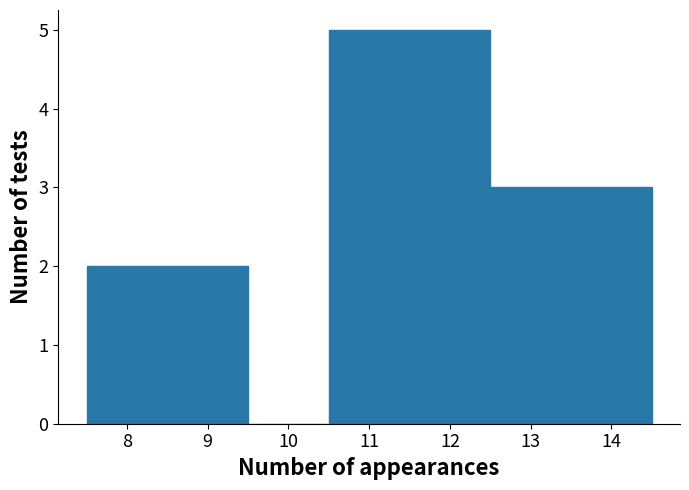

Reading left to right, list every bar in this chart as the range it spans on the x-axis followed by its height. The values are not printed on the chart, so give them approximately, as read against the axis.

7.5 to 8.5: 2
8.5 to 9.5: 2
9.5 to 10.5: 0
10.5 to 11.5: 5
11.5 to 12.5: 5
12.5 to 13.5: 3
13.5 to 14.5: 3